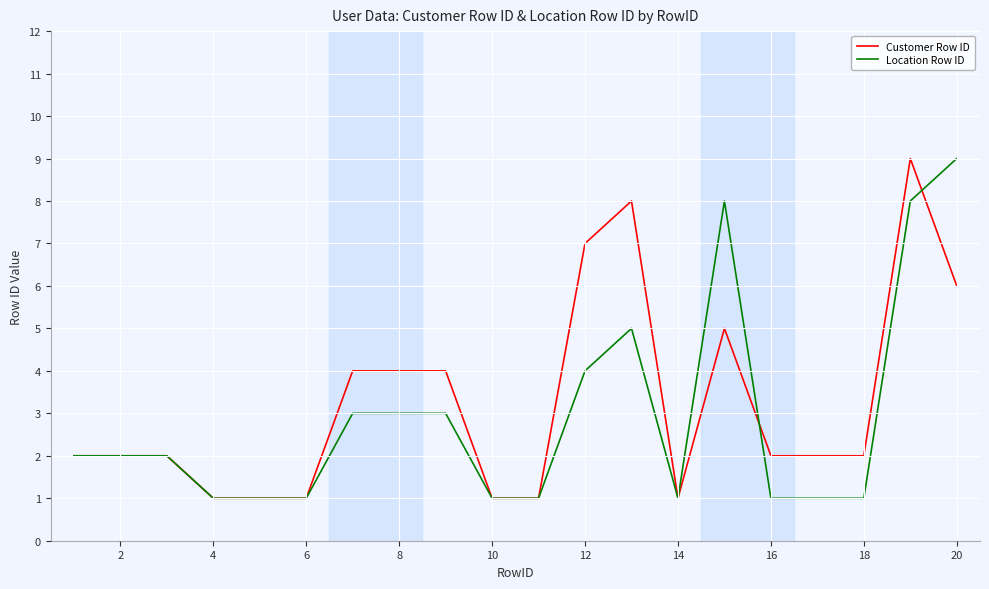

Which series has the largest total across all categories?

Customer Row ID